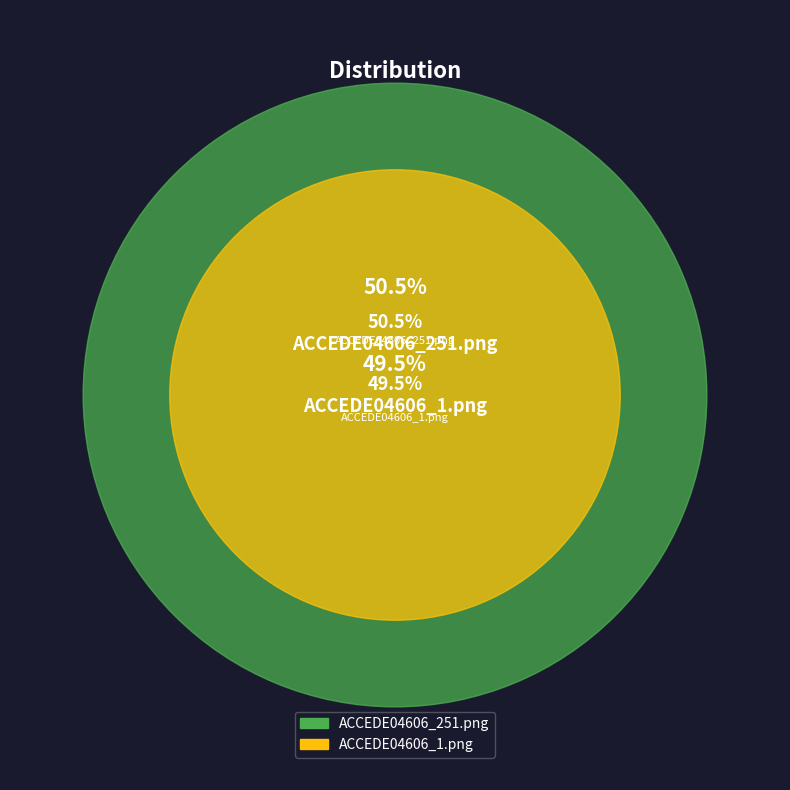

What is the largest slice in the pie chart?

ACCEDE04606_251.png